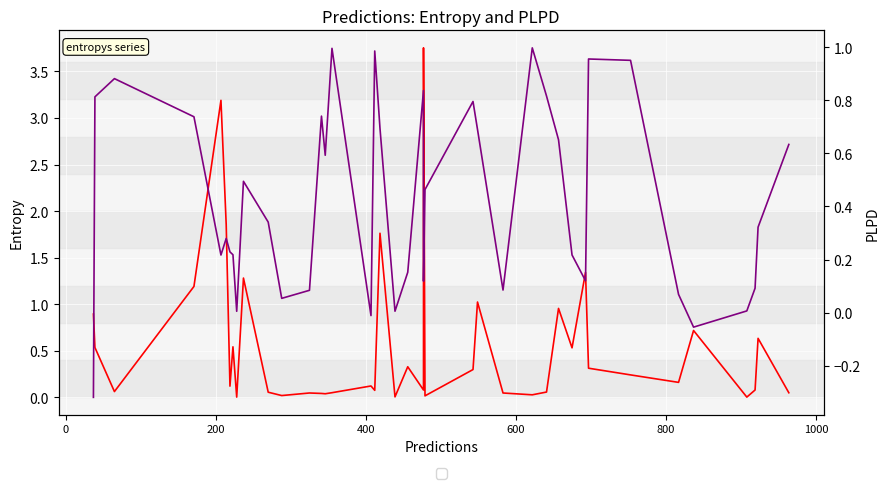

How many interior local valleys does the plpds series have?

10